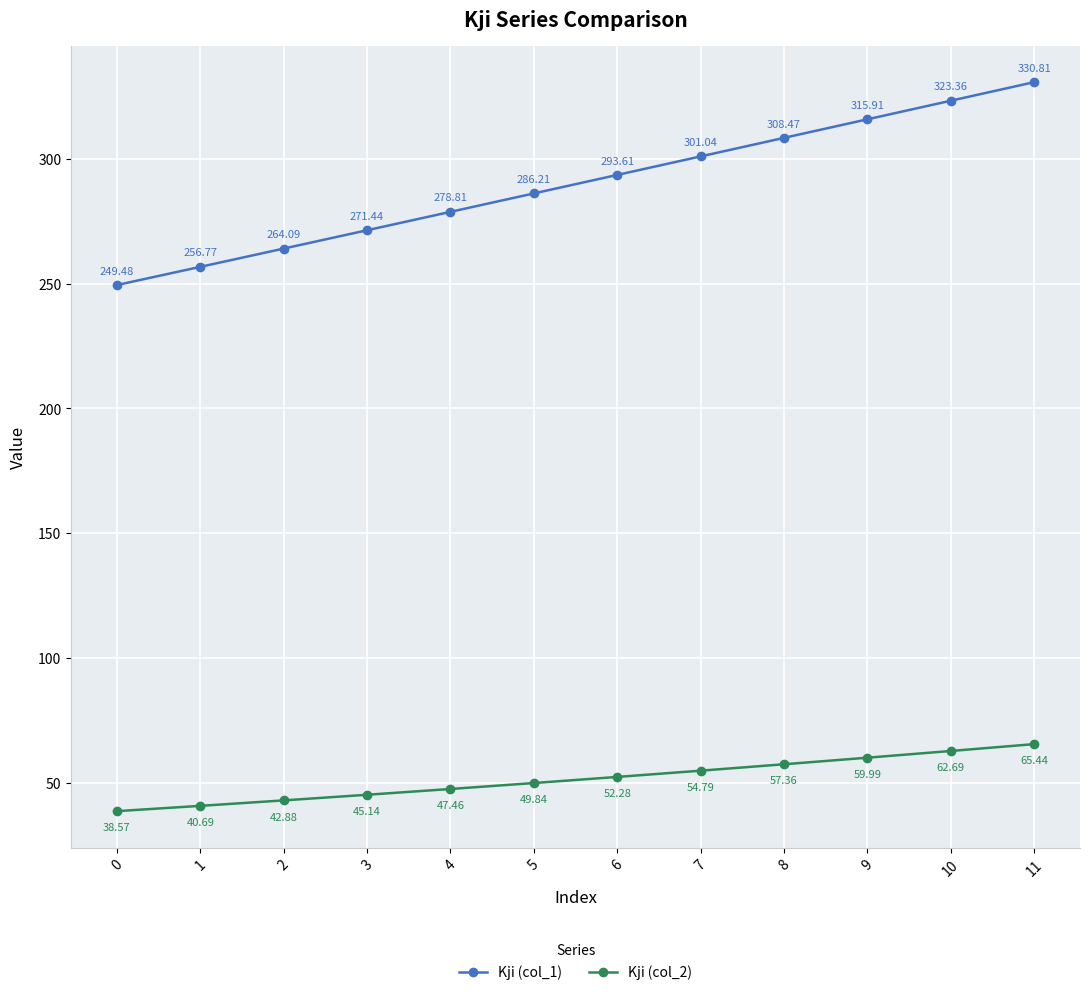

True or false: Kji (col_2) and Kji (col_1) intersect in this chart.

False